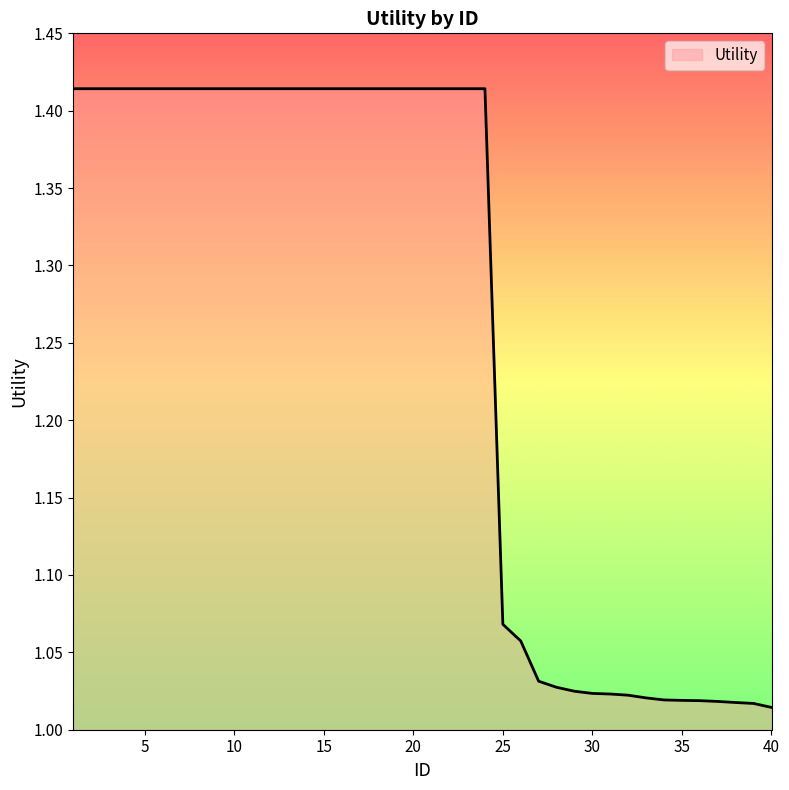

What is the difference between the maximum and minimum values?

0.4